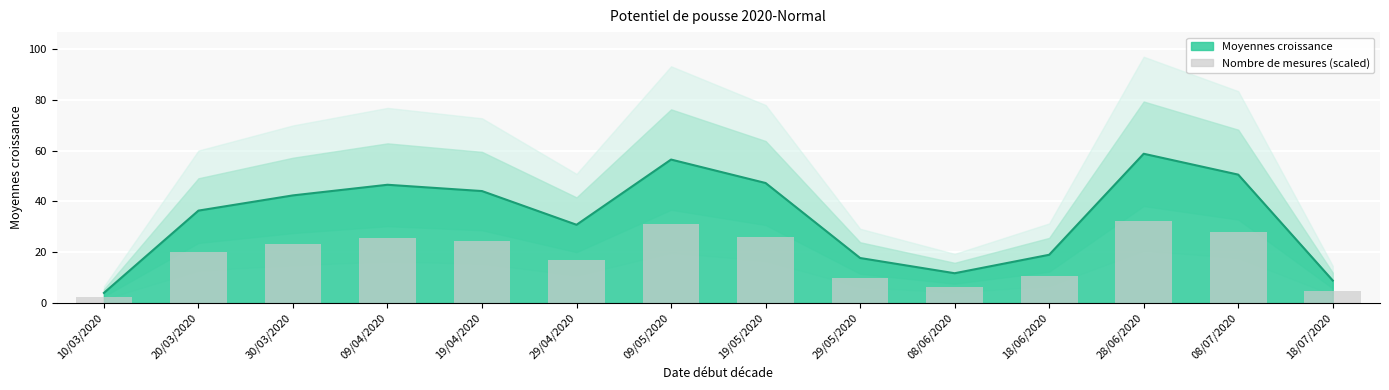

Which label corresponds to the largest value in the chart?

28/06/2020